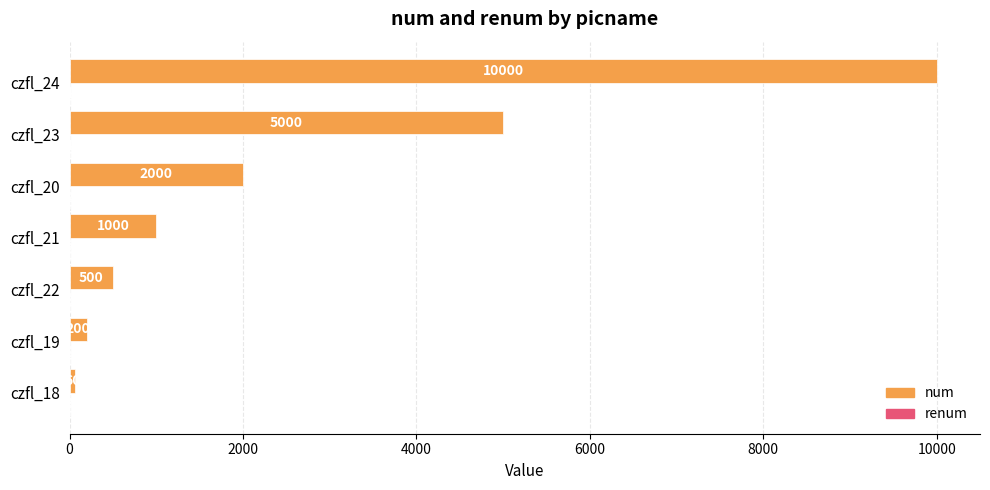

What is the greatest value displayed?

10000